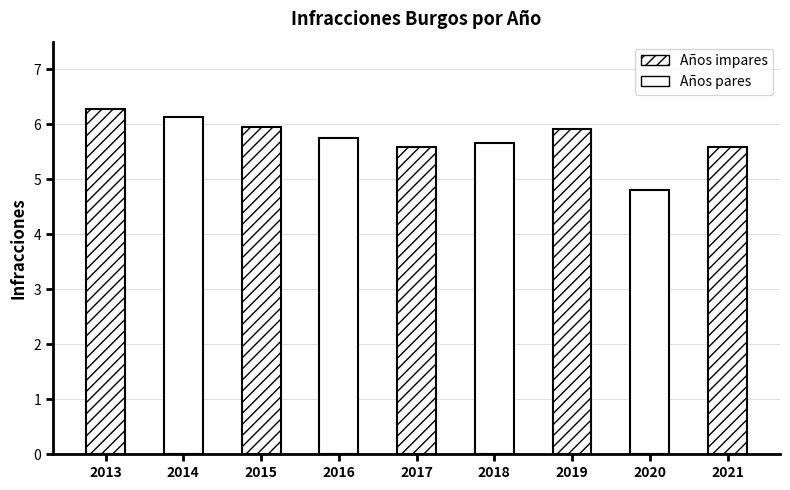

What is the difference between the values at 2019 and 2013?

0.4